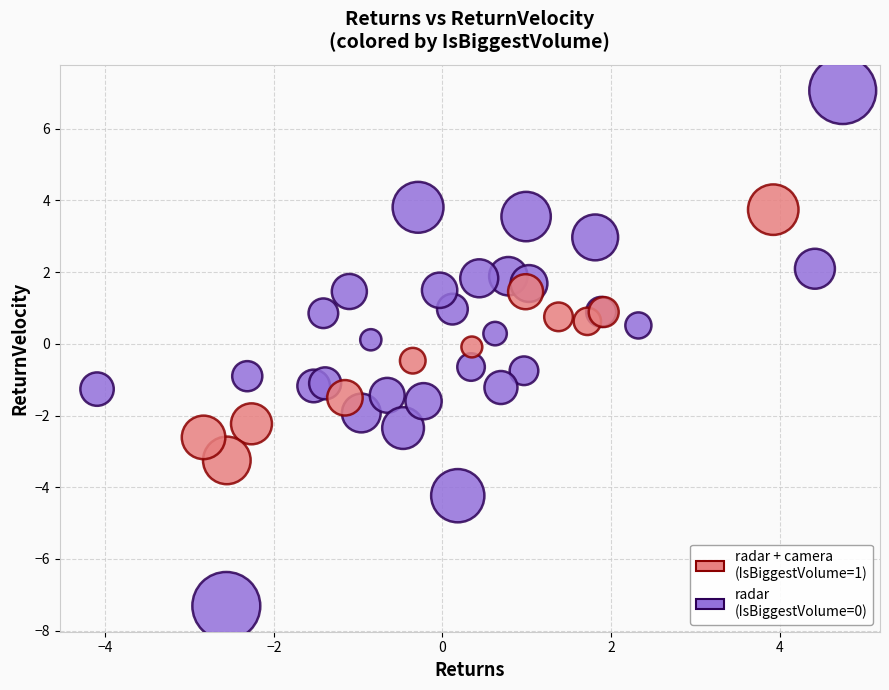

Which series contains the lowest Y value?

radar (IsBiggestVolume=0)